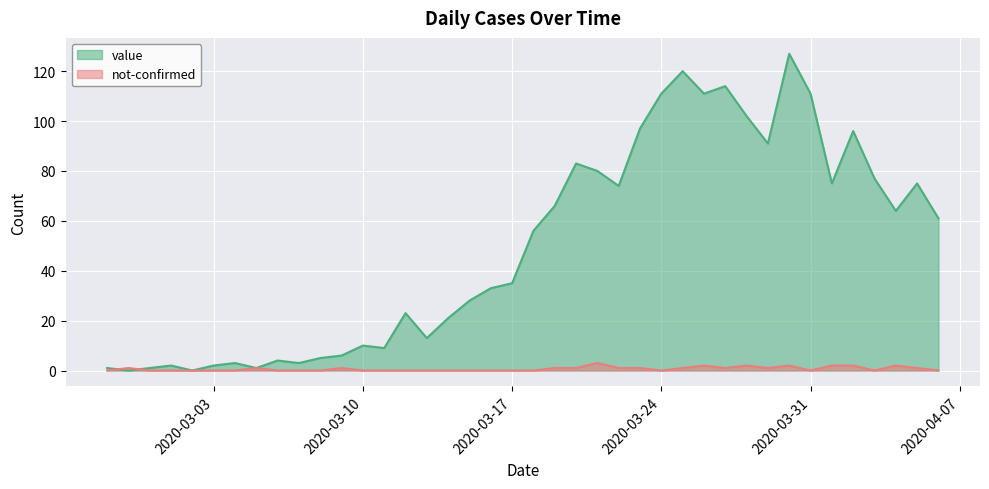

Is the value of value at 2020-04-04 greater than the value of not-confirmed at 2020-03-06?

Yes